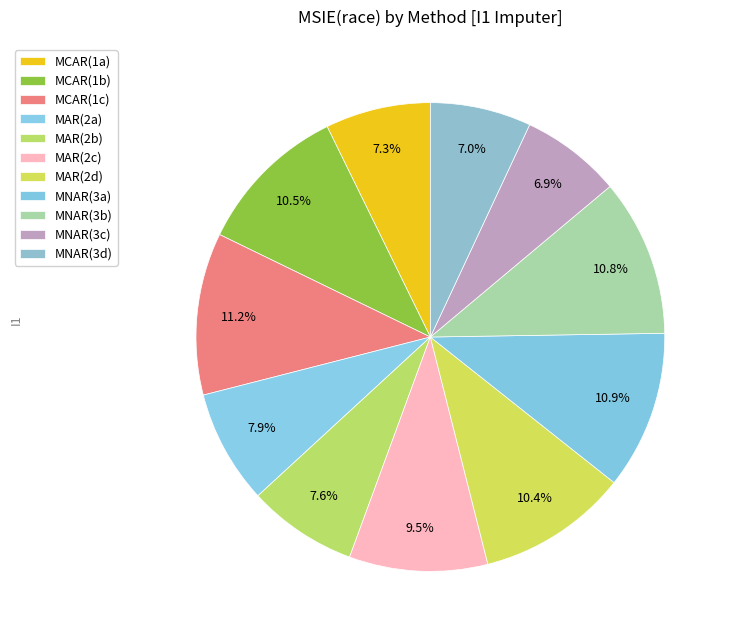

Count the number of slices in the pie.

11